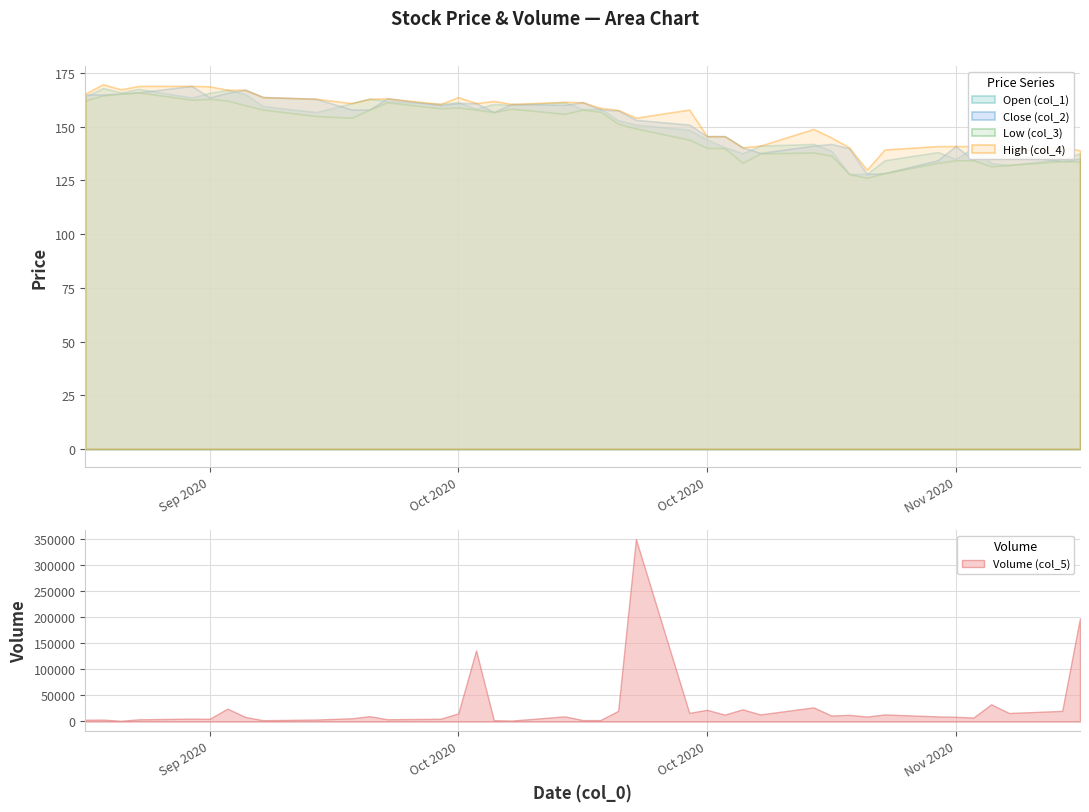

True or false: Low (col_3) and Volume (col_5) cross at least once.

False